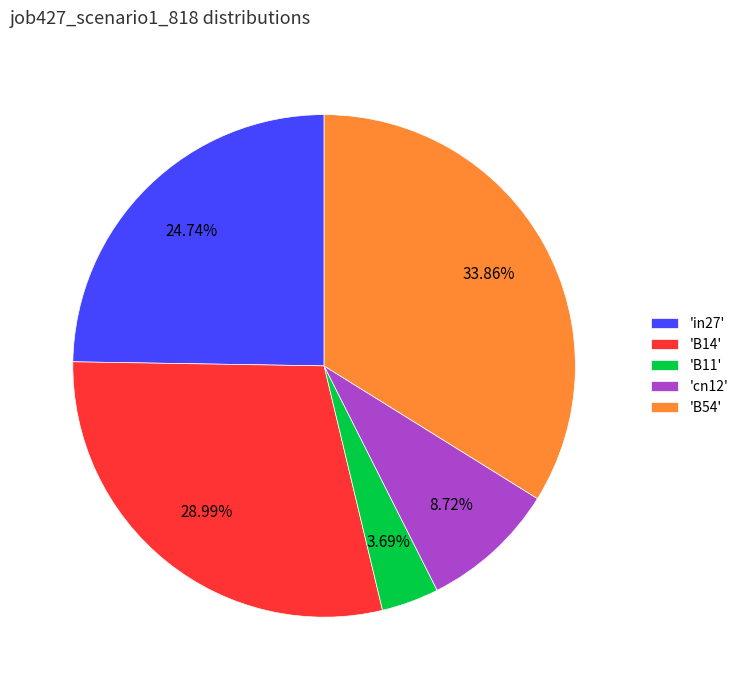

Rank the categories by value from lowest to highest.

'B11', 'cn12', 'in27', 'B14', 'B54'